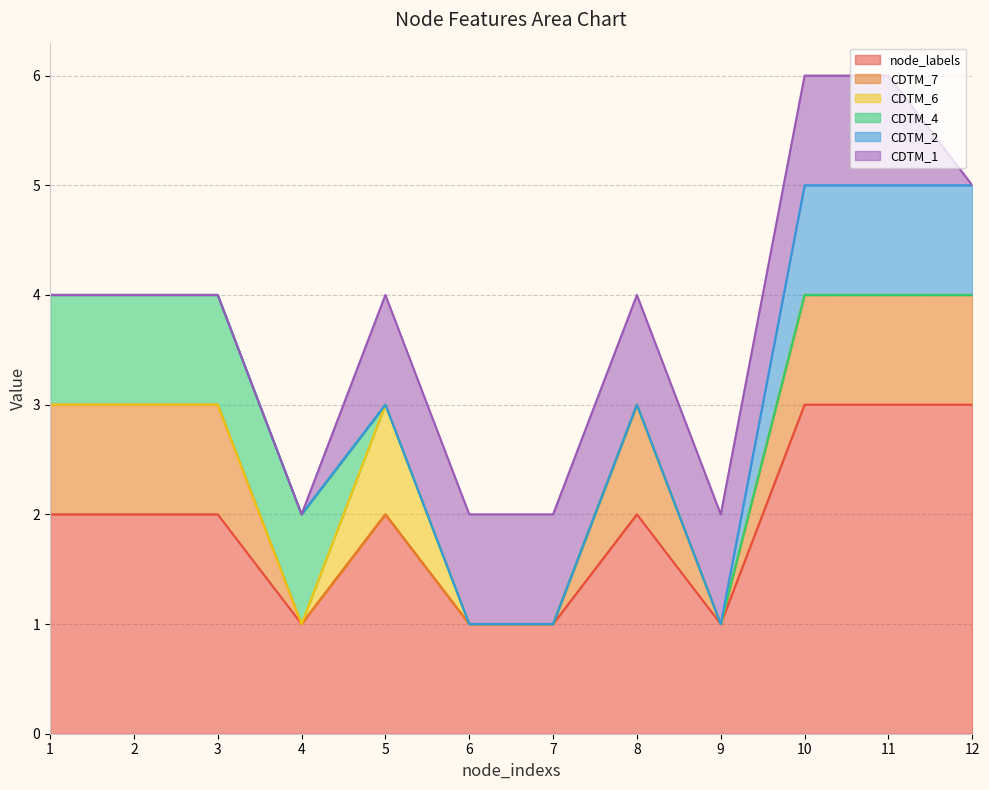

What is the value of the node_labels point at the 9th from the left?

1